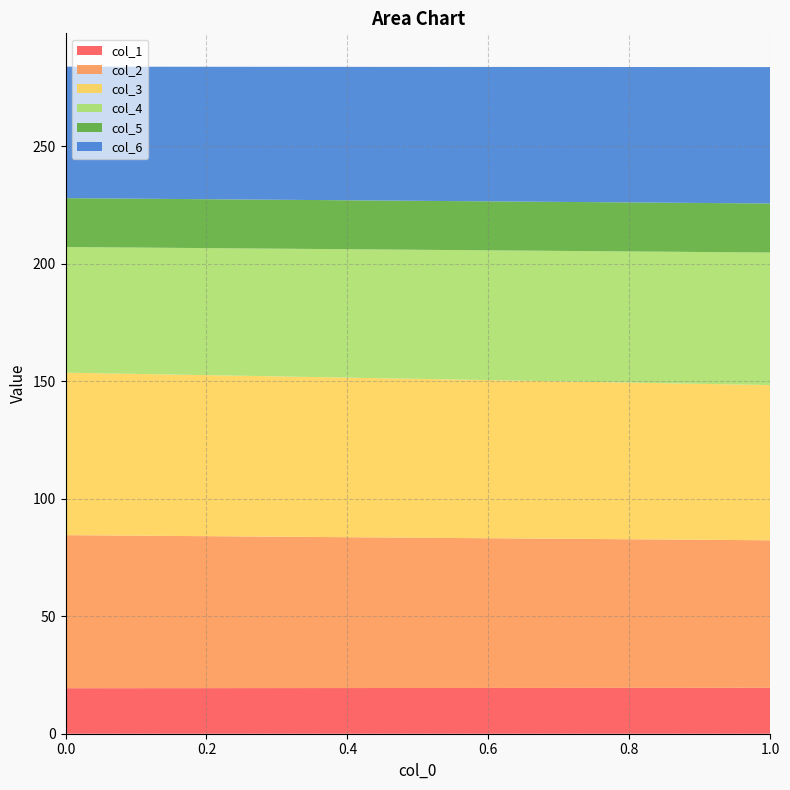

Reading right to left, what are all the values shown in this chart?

col_1: 19.5	19.4
col_2: 62.7	65.1
col_3: 66.0	69.1
col_4: 56.4	53.4
col_5: 20.9	20.8
col_6: 58.0	55.9